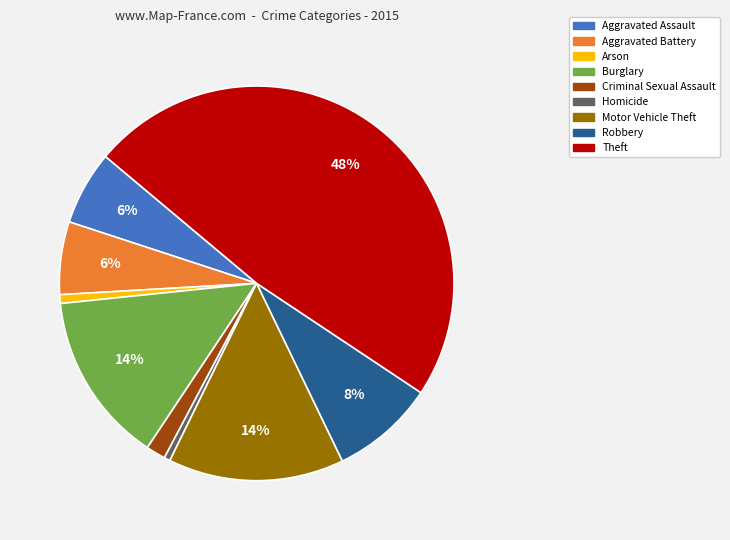

Does Theft account for over 50% of the chart?

No